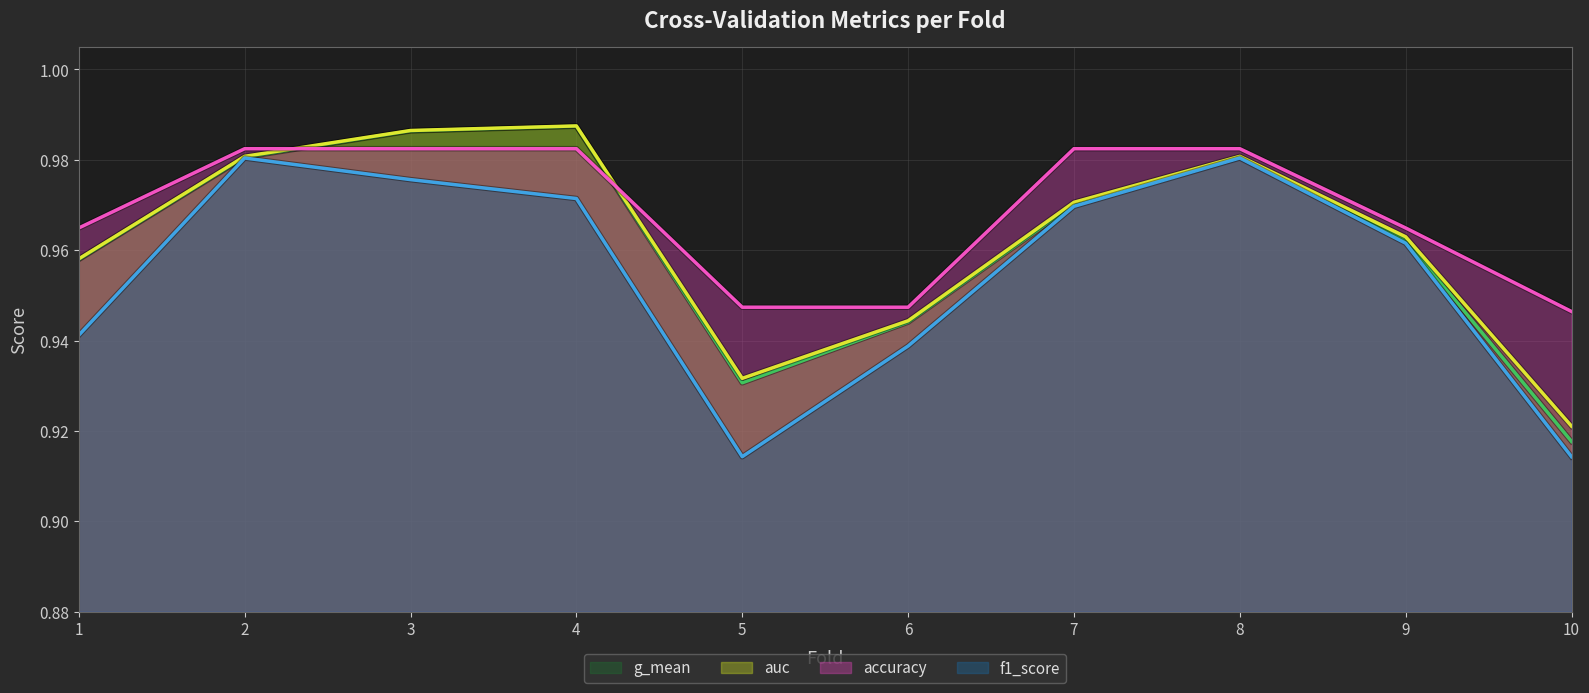

True or false: f1_score and g_mean intersect in this chart.

False